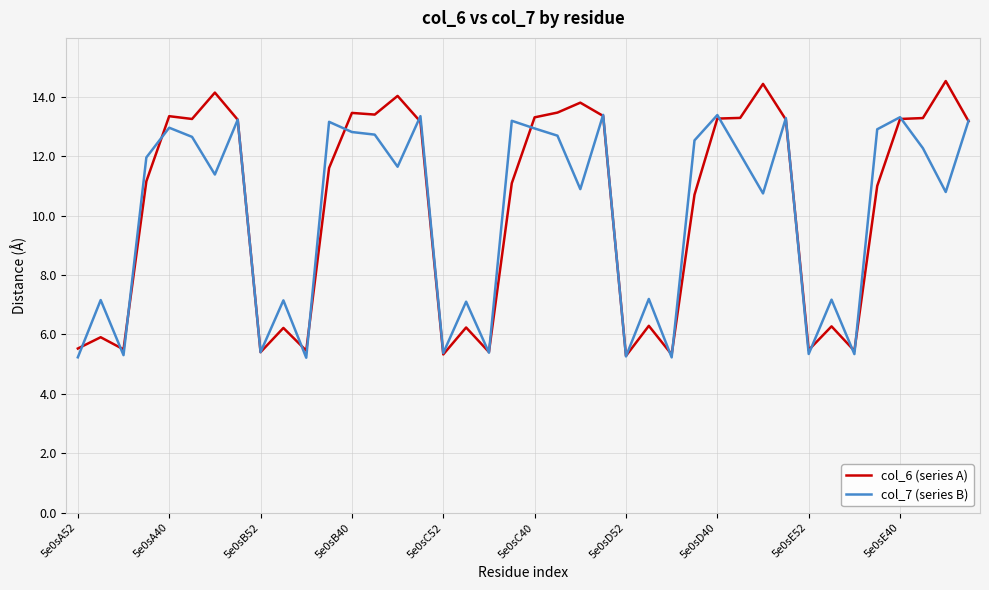

Which series has the widest spread of values?

col_6 (series A)